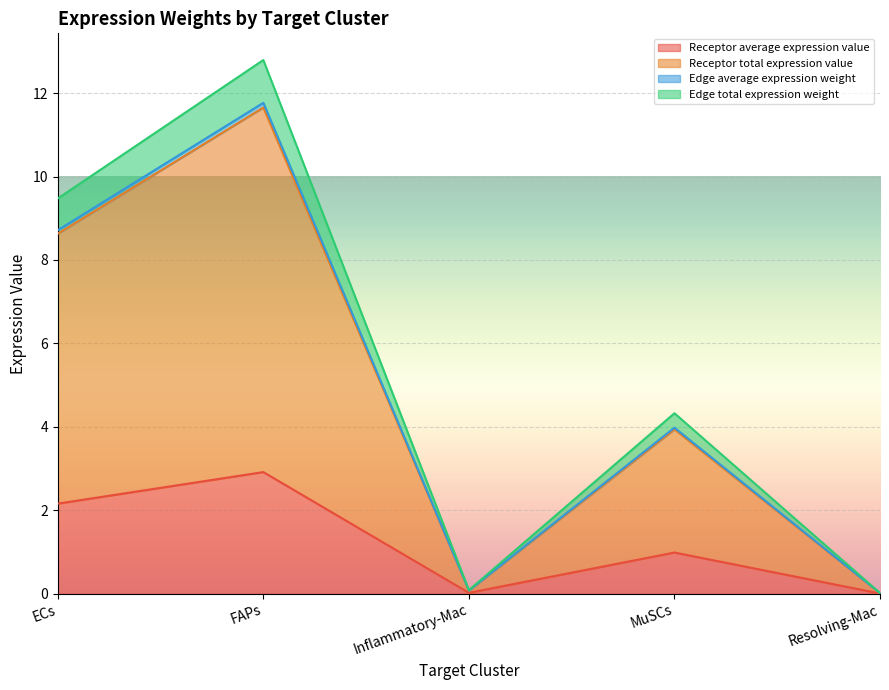

The Receptor average expression value series shows 2.2 at ECs. True or false?

True